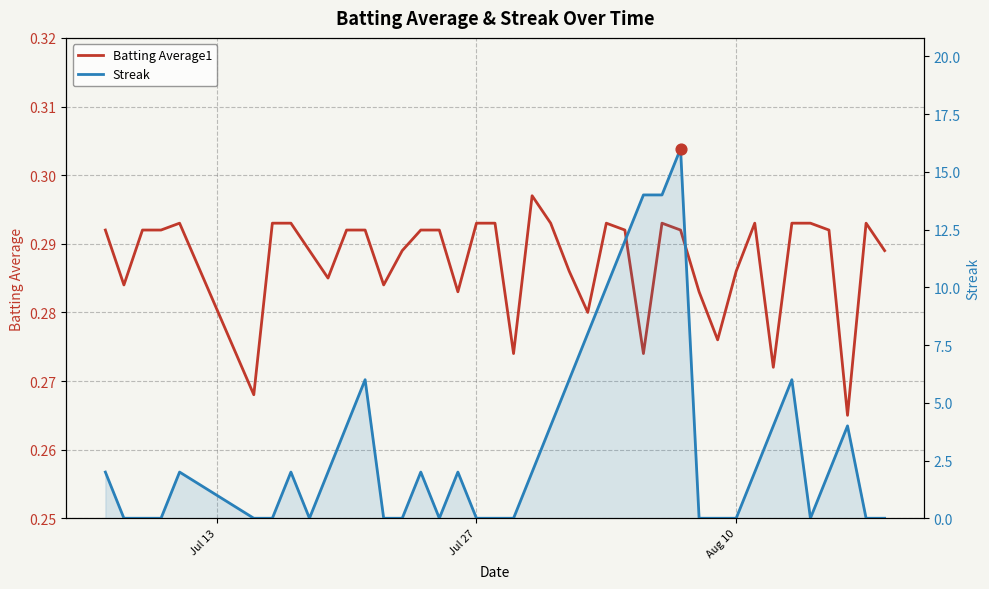

Which series has the largest Y range (max minus min)?

Streak